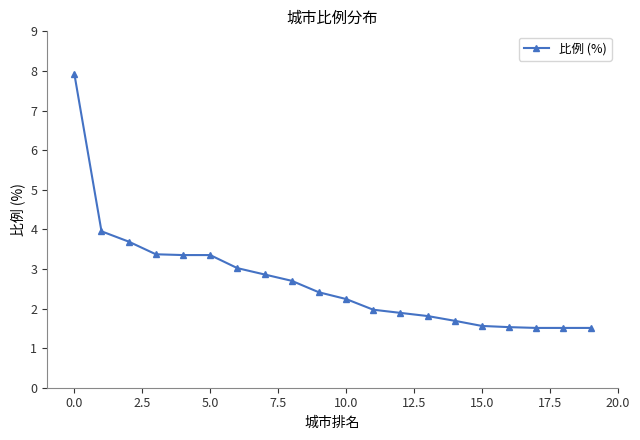

What is the difference between the maximum and second lowest values?

6.4